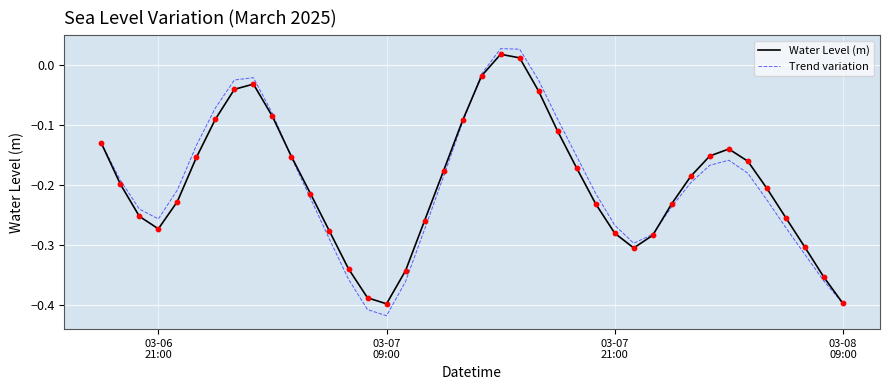

Which series has the largest range (max minus min)?

Trend variation